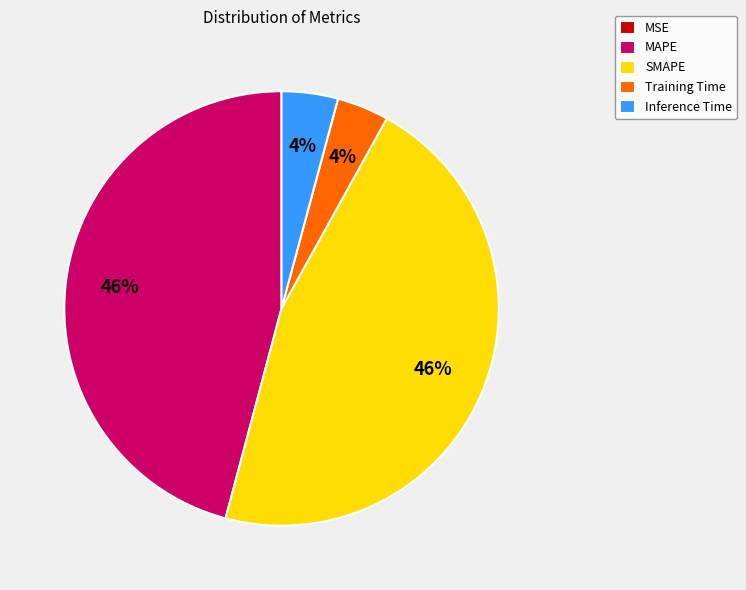

Is it true that MAPE is 54% of the pie?

False